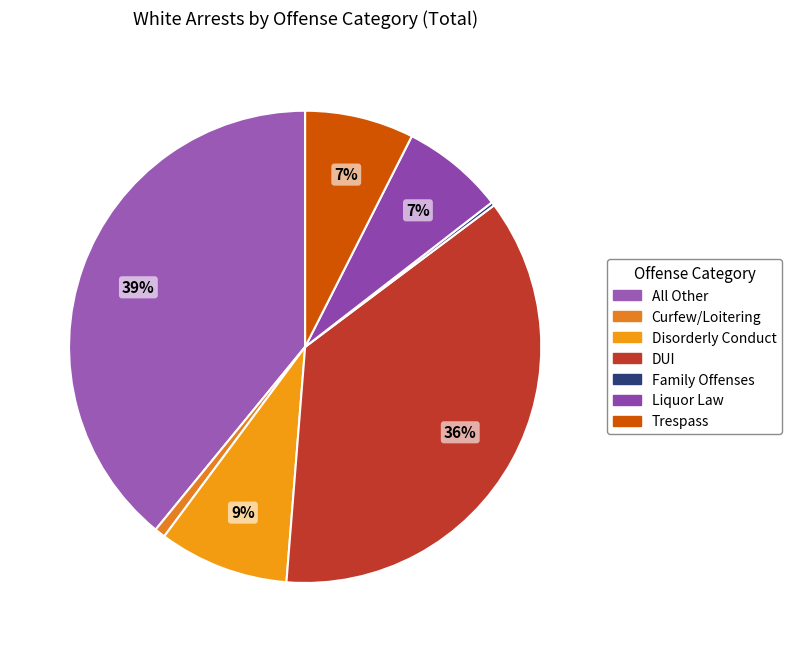

To the nearest percent, what is the average slice percentage?

14%